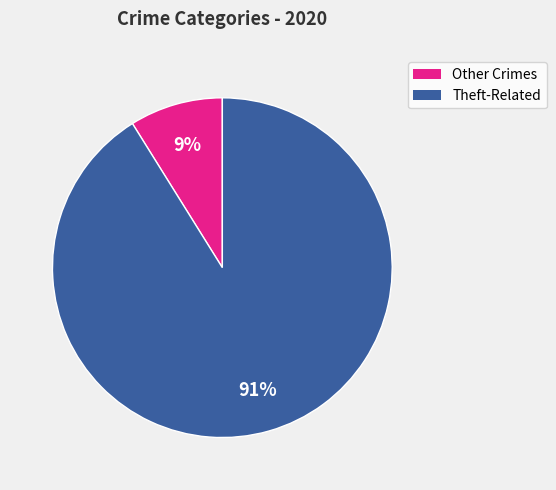

Rank the categories by value from lowest to highest.

Other Crimes, Theft-Related